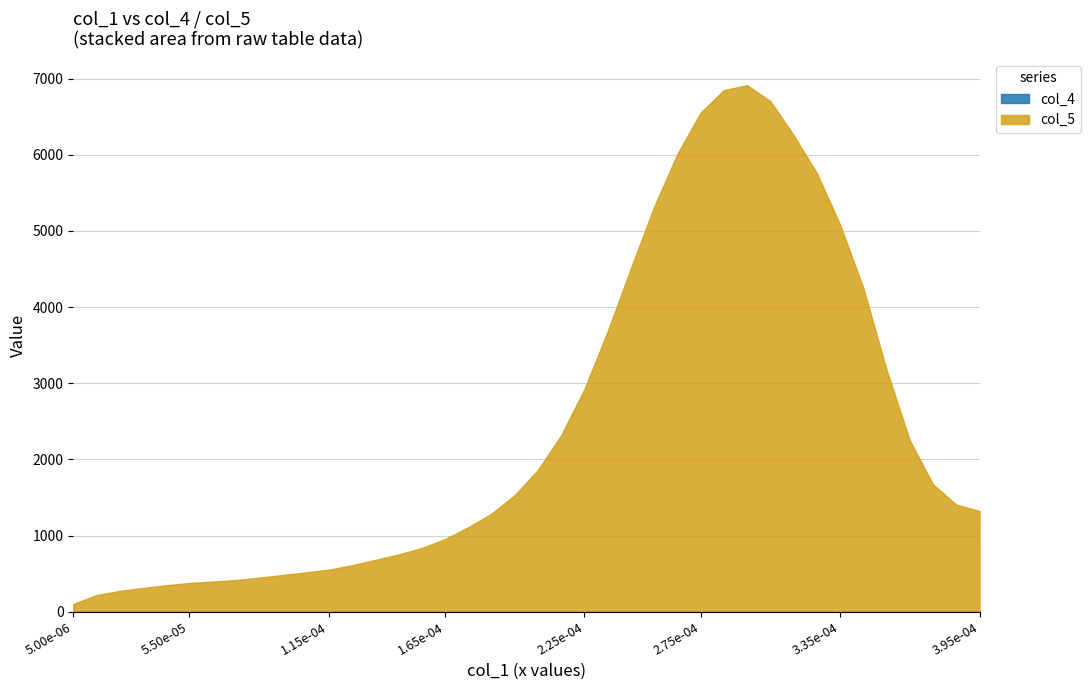

Which series has the largest total across all categories?

col_5